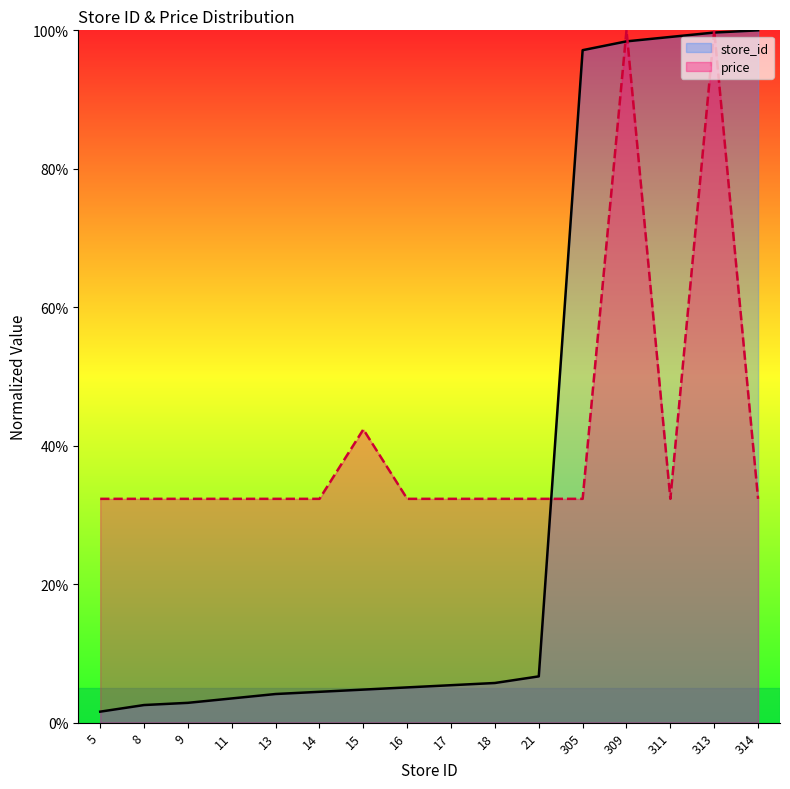

What is the value of the price point at the 11th from the left?

32.3